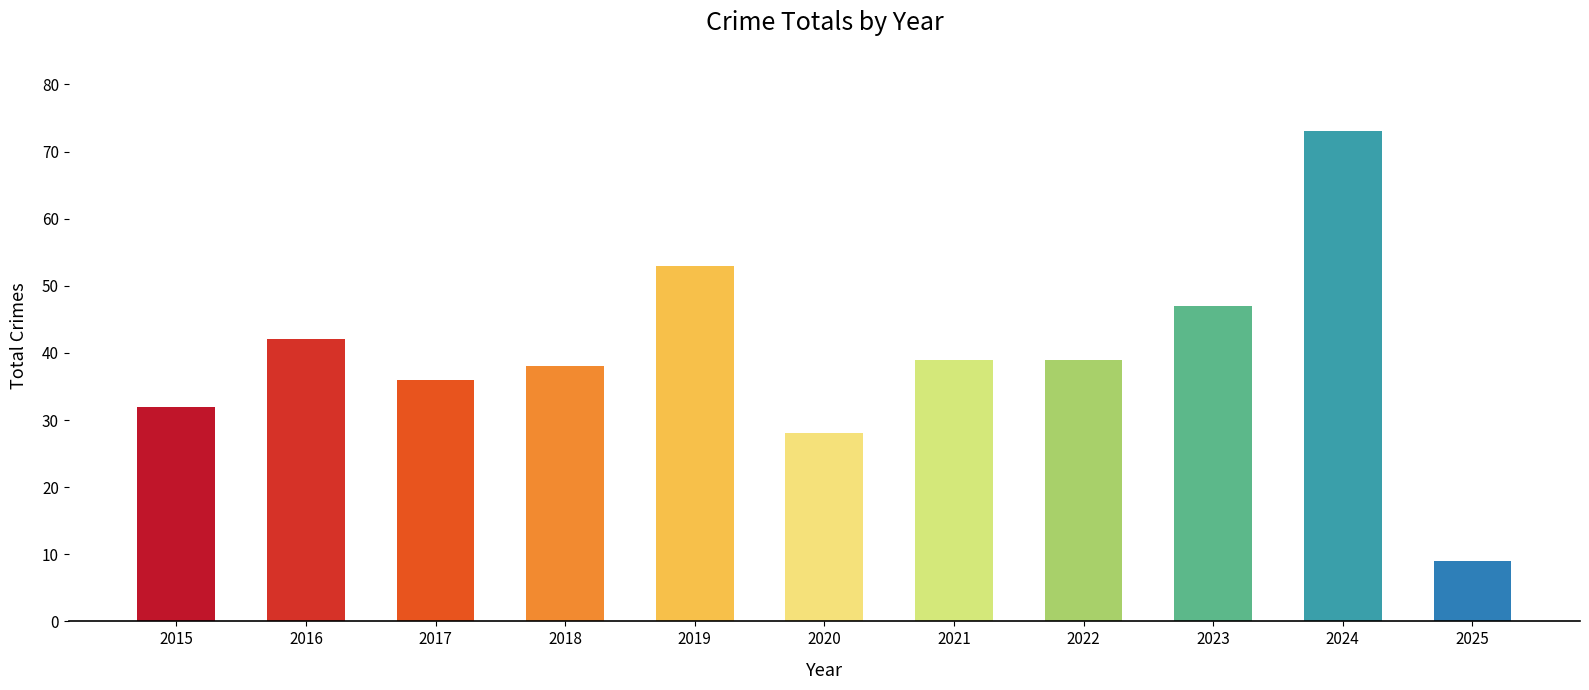

What is the sum of all values?

436